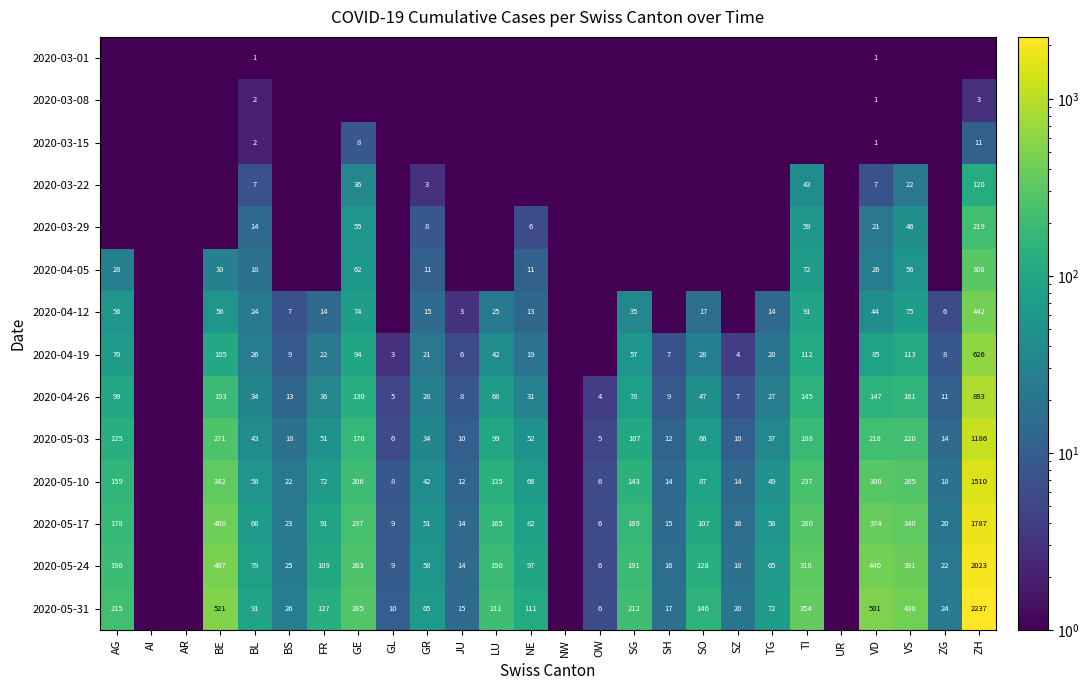

What is the difference between the 2020-05-03 values at OW and SH?

7.0